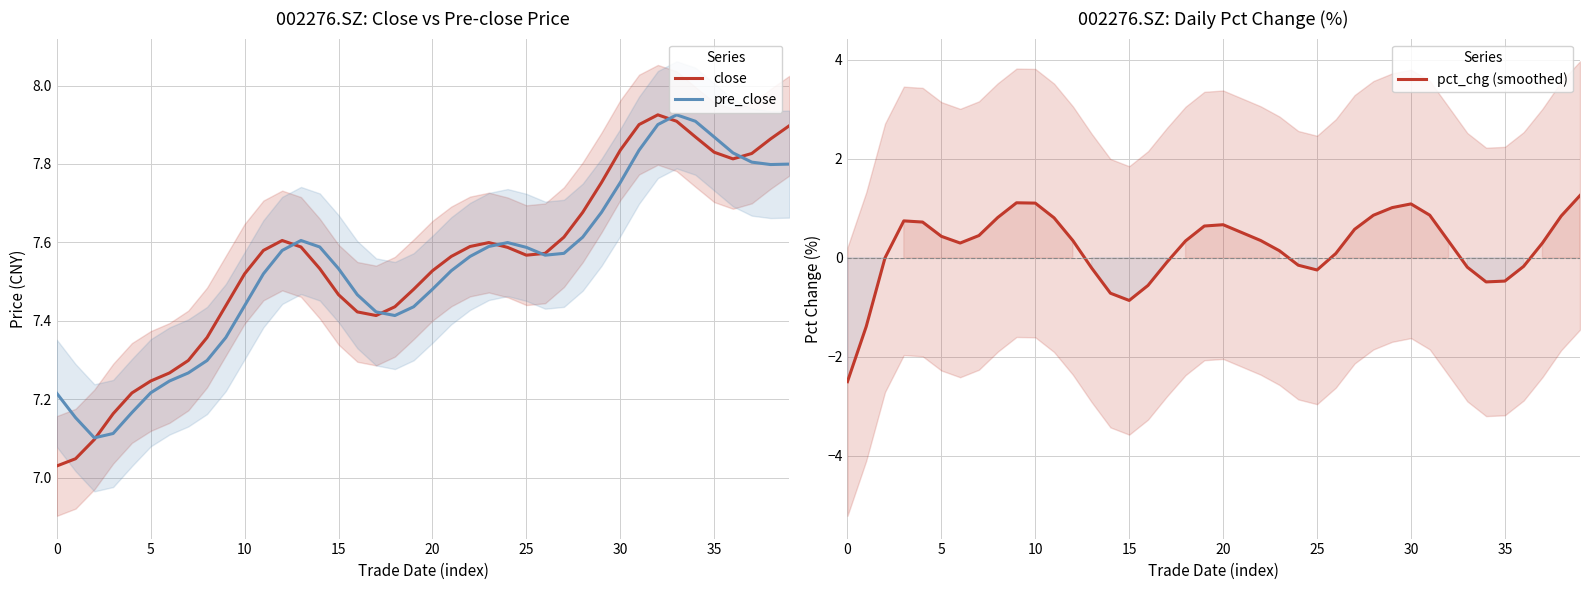

What is the spread (max minus min) of values at 26?

7.5